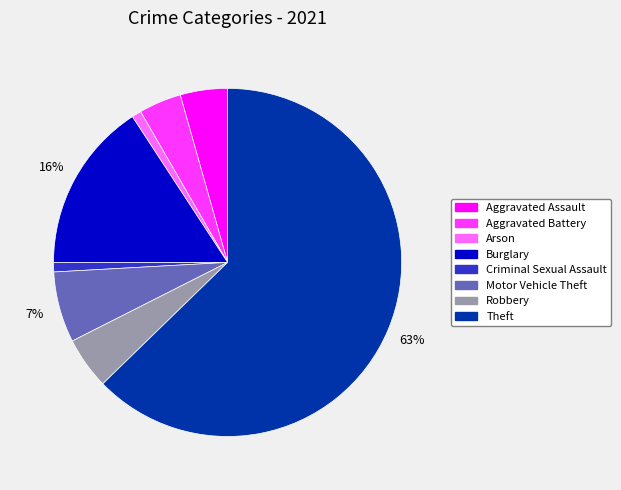

Do Robbery and Aggravated Battery together represent more than half of the pie?

No